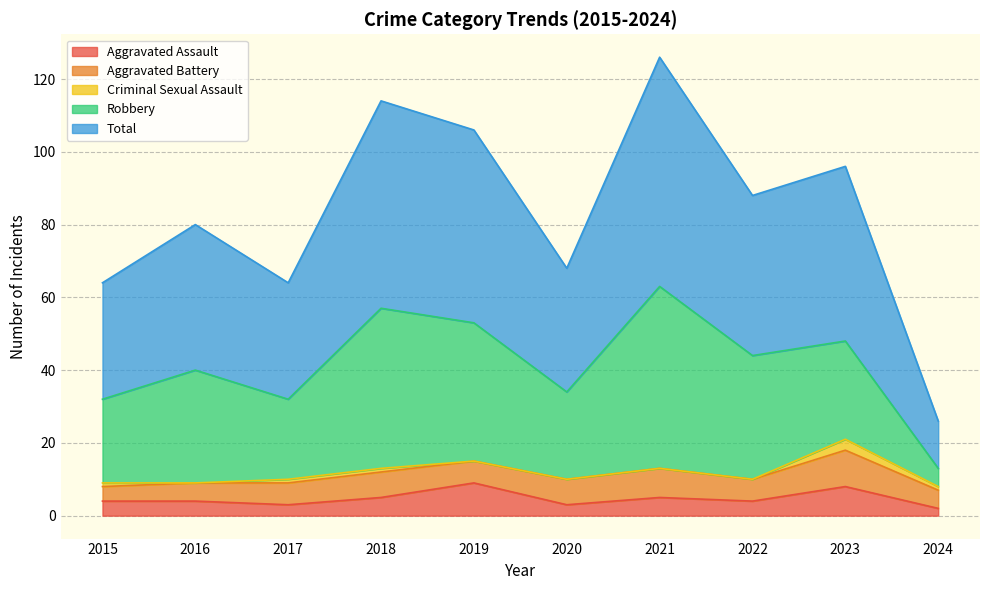

Is it true that Criminal Sexual Assault equals 1 at 2016?

False